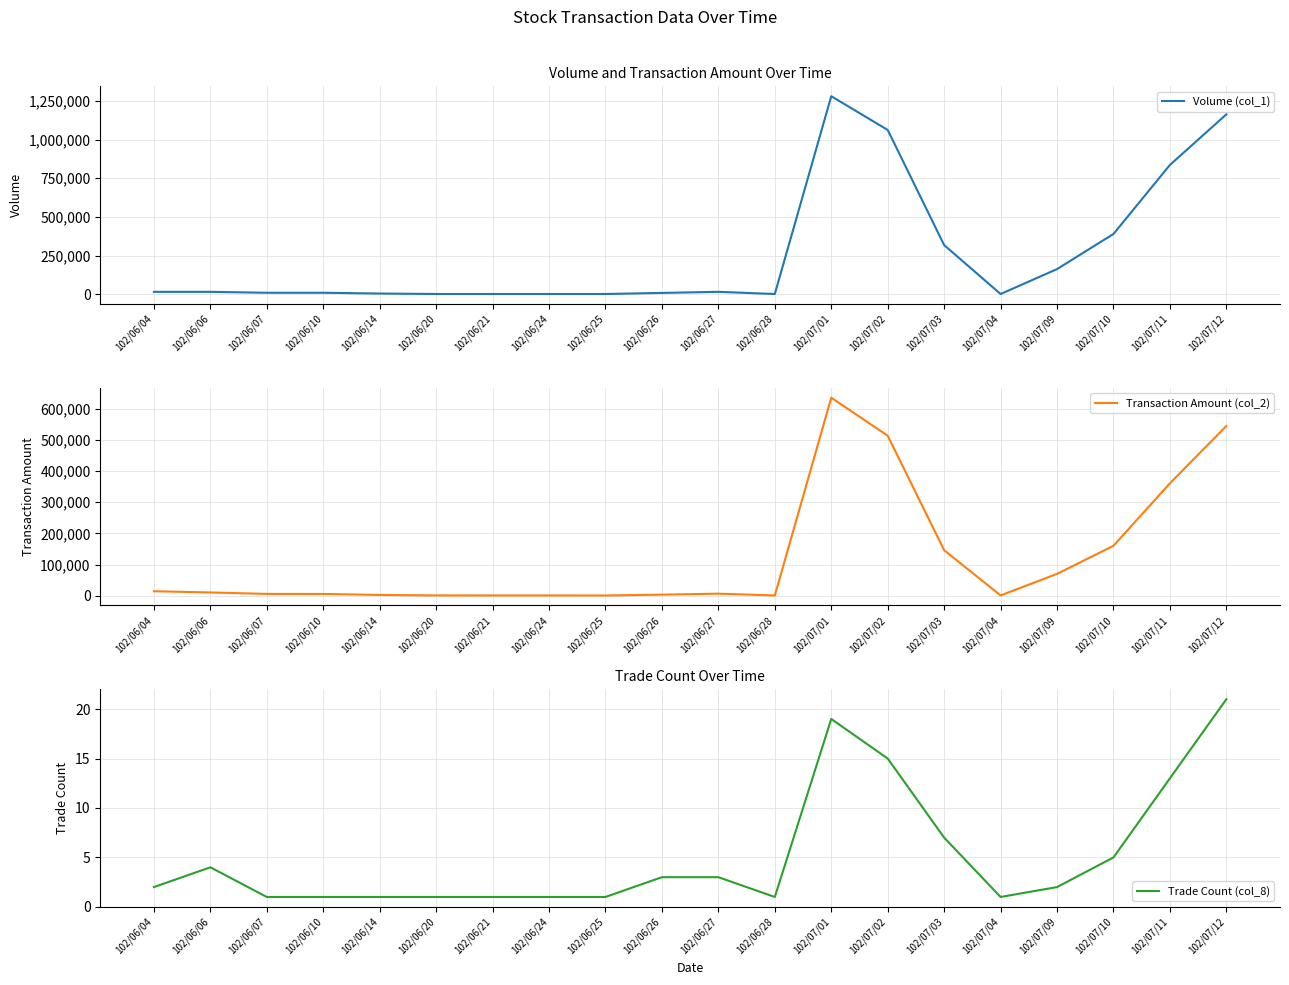

Rank the series by their average value, from highest to lowest.

Volume (col_1), Transaction Amount (col_2), Trade Count (col_8)